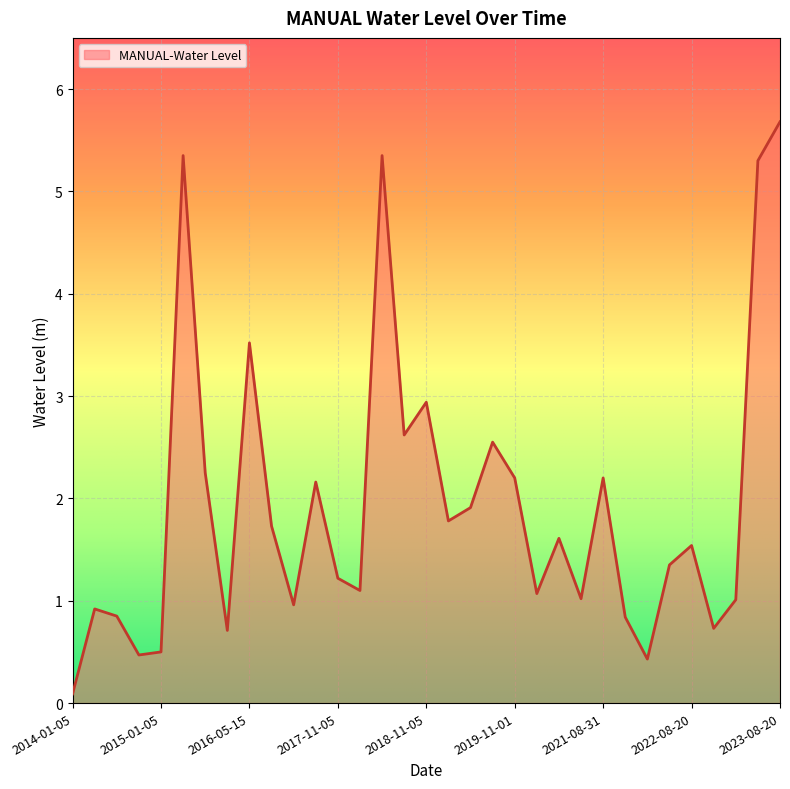

What is the difference between the maximum and minimum values?

5.6